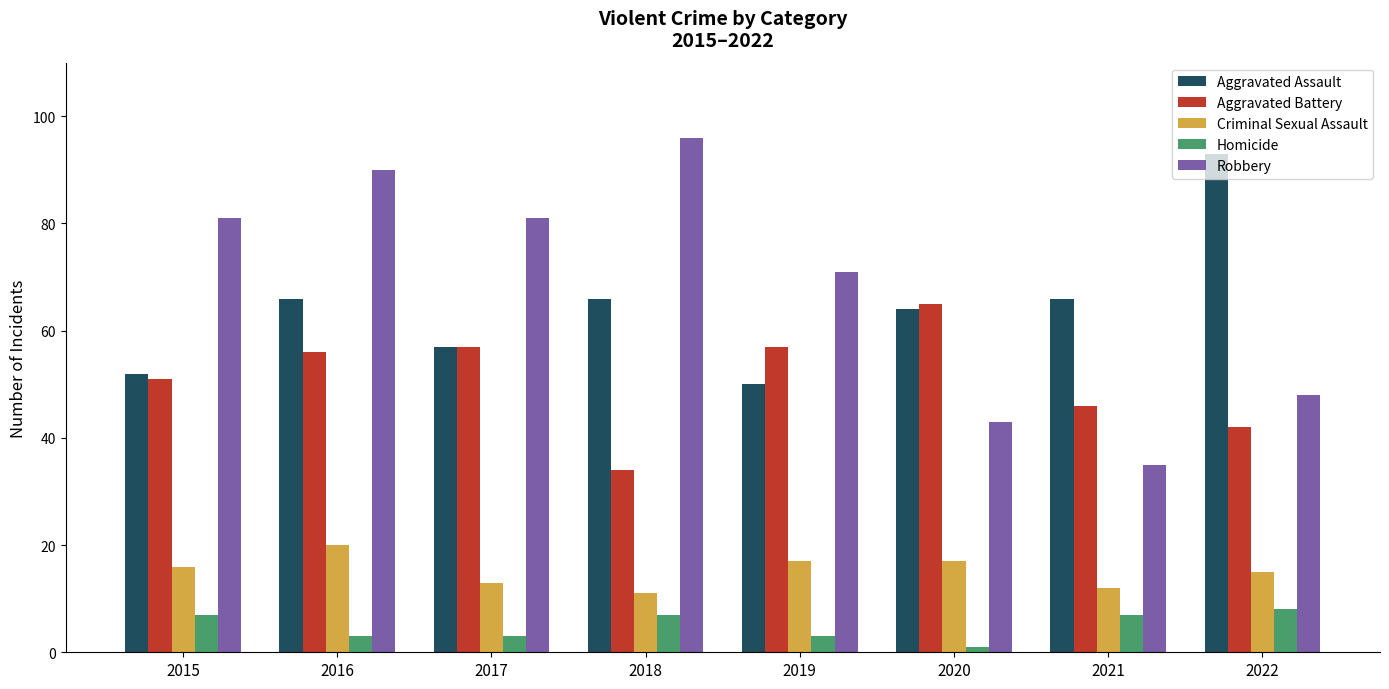

Read the Robbery value at 2021, to the nearest 5.

35